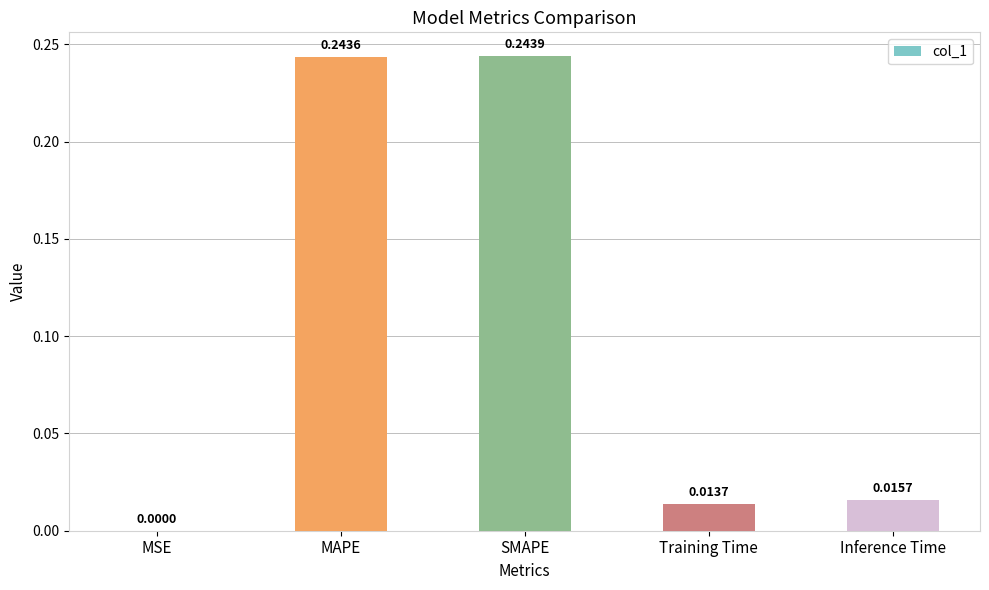

How many categories are shown in the chart?

5